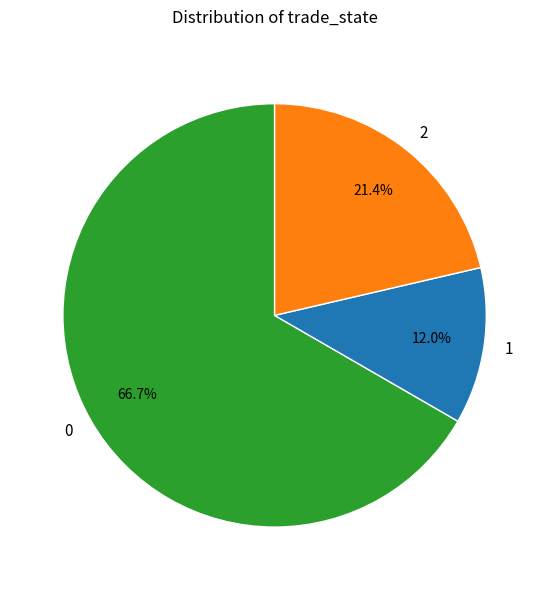

How many segments does this pie chart have?

3